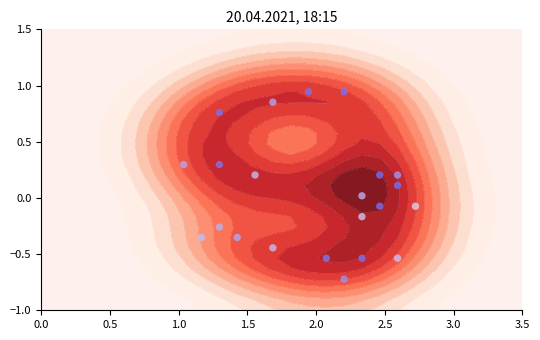

The value at 15 is 1.1. True or false?

False